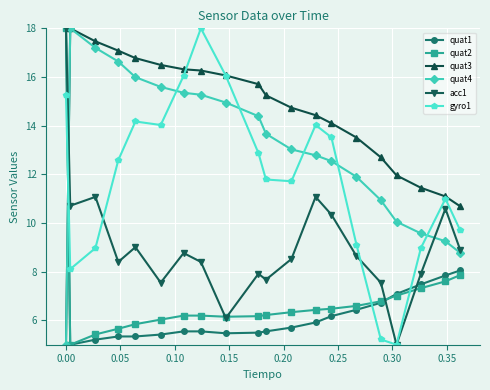

What is the value of the quat2 point at the 14th from the left?

6.5